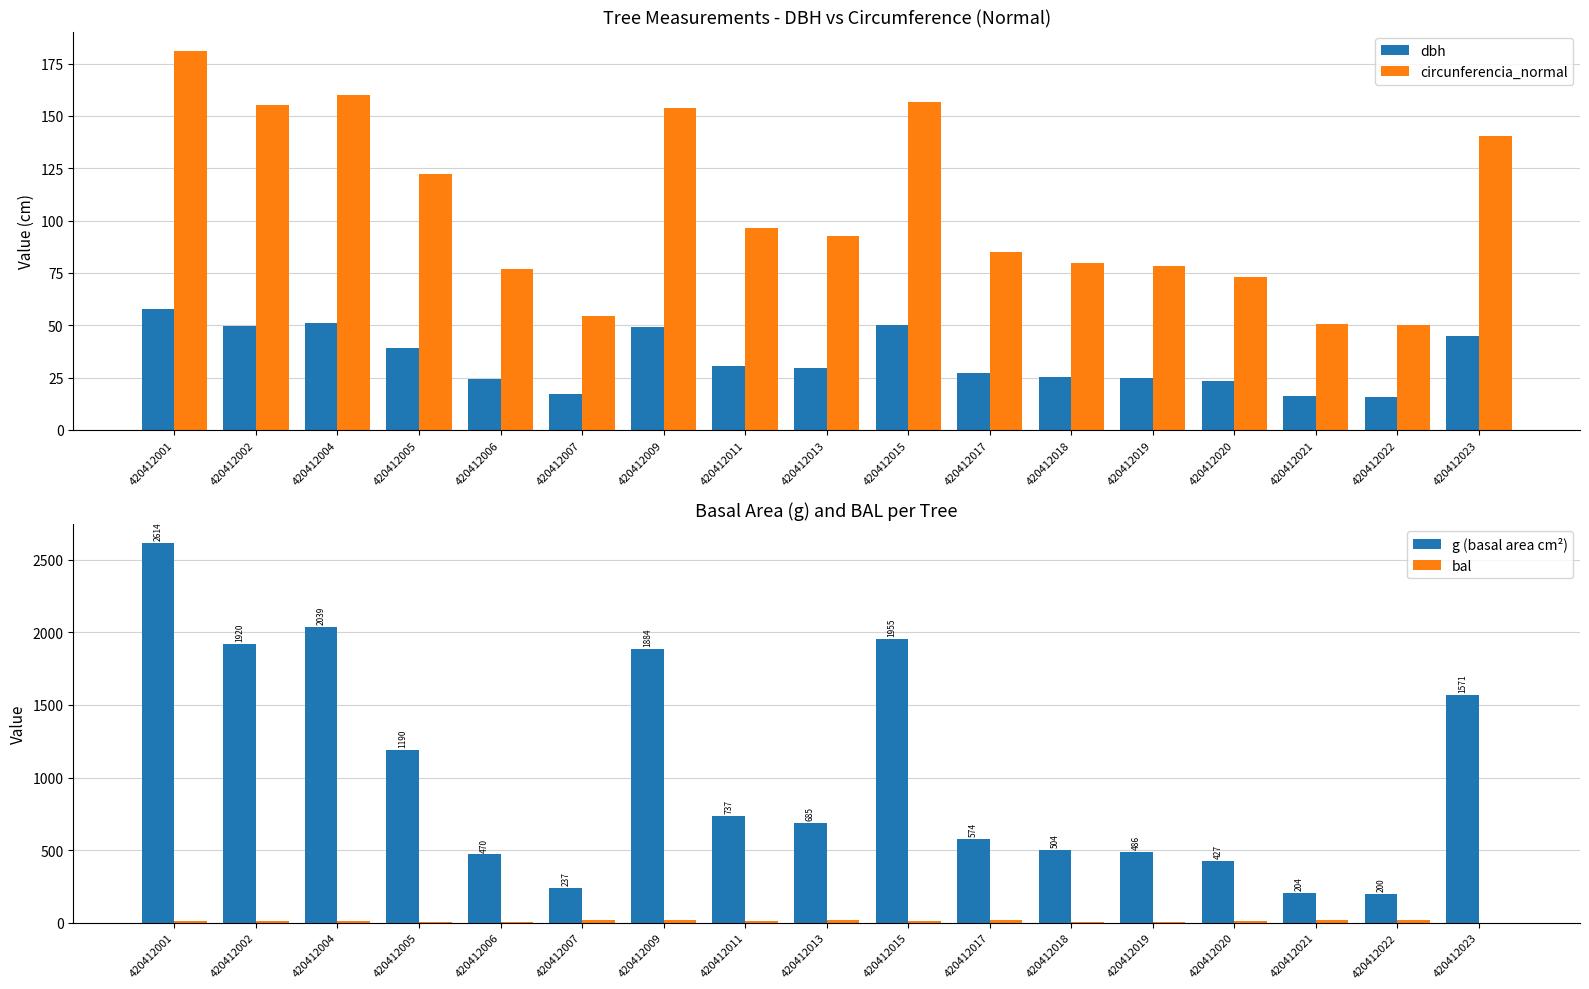

Is the value of bal at 420412013 greater than the value of dbh at 420412002?

No